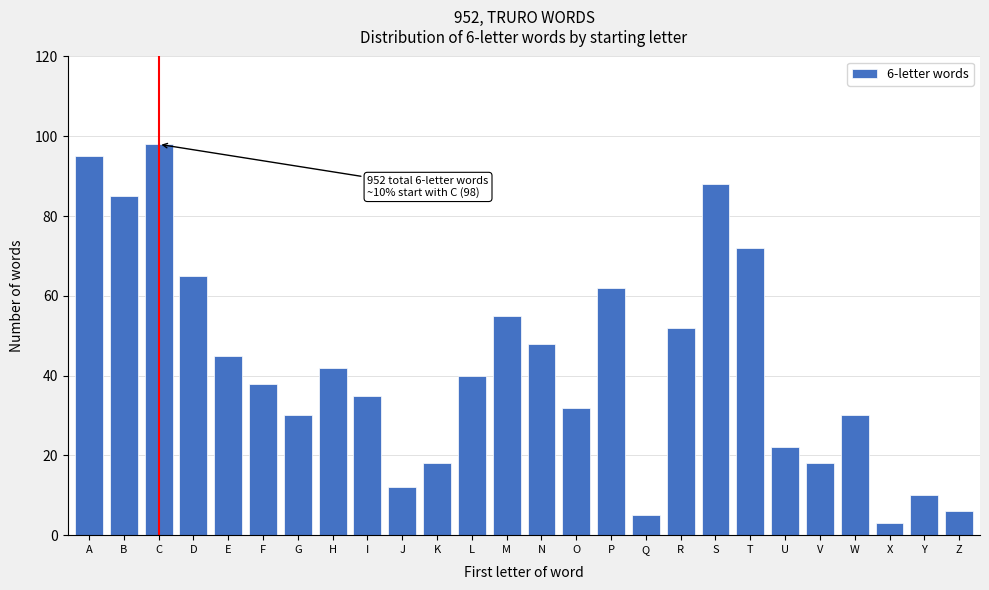

Reading right to left, transcribe all the data shown in this chart.

6	10	3	30	18	22	72	88	52	5	62	32	48	55	40	18	12	35	42	30	38	45	65	98	85	95